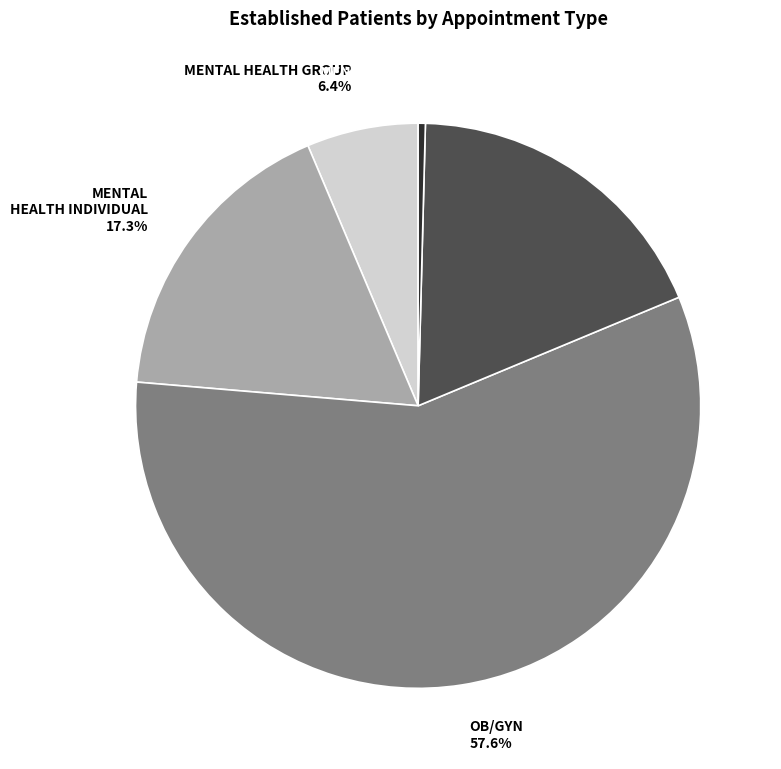

Is there a majority slice in this chart?

Yes